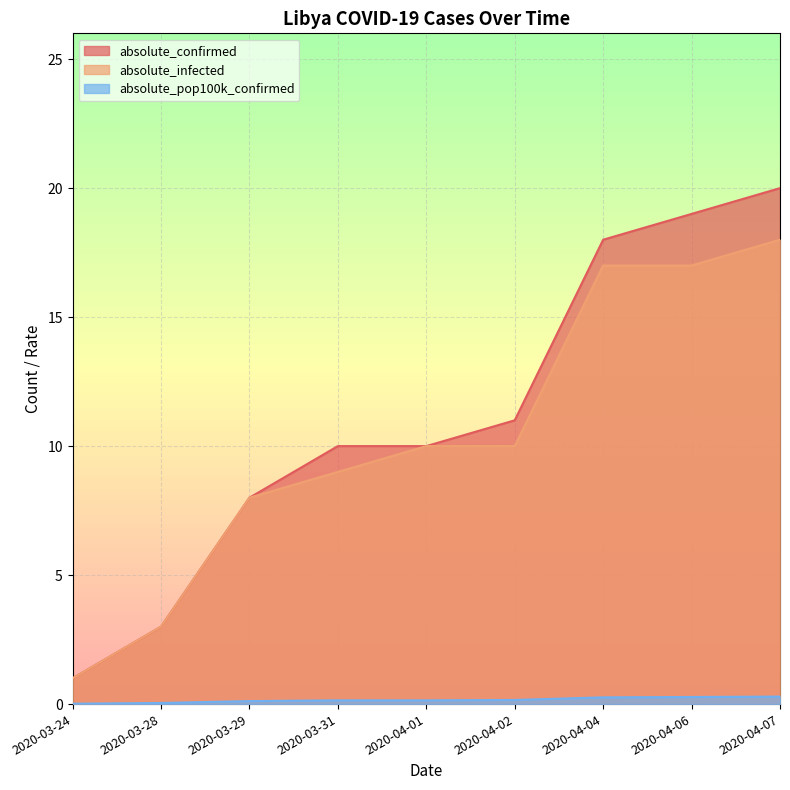

At 2020-03-31, list the series in order from largest to smallest.

absolute_confirmed, absolute_infected, absolute_pop100k_confirmed